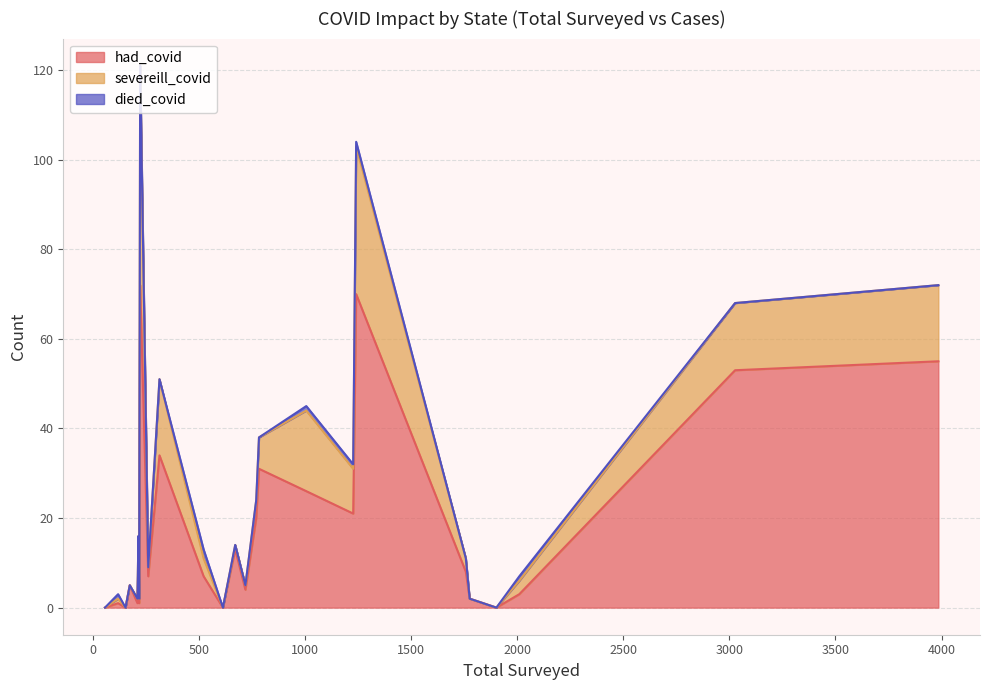

True or false: had_covid and severeill_covid intersect in this chart.

False